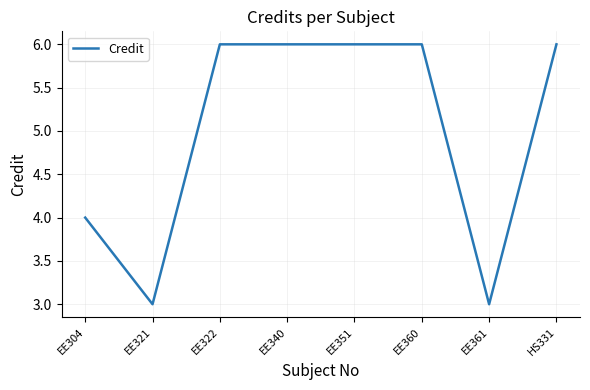

At which category does the data reach its first local valley?

EE321